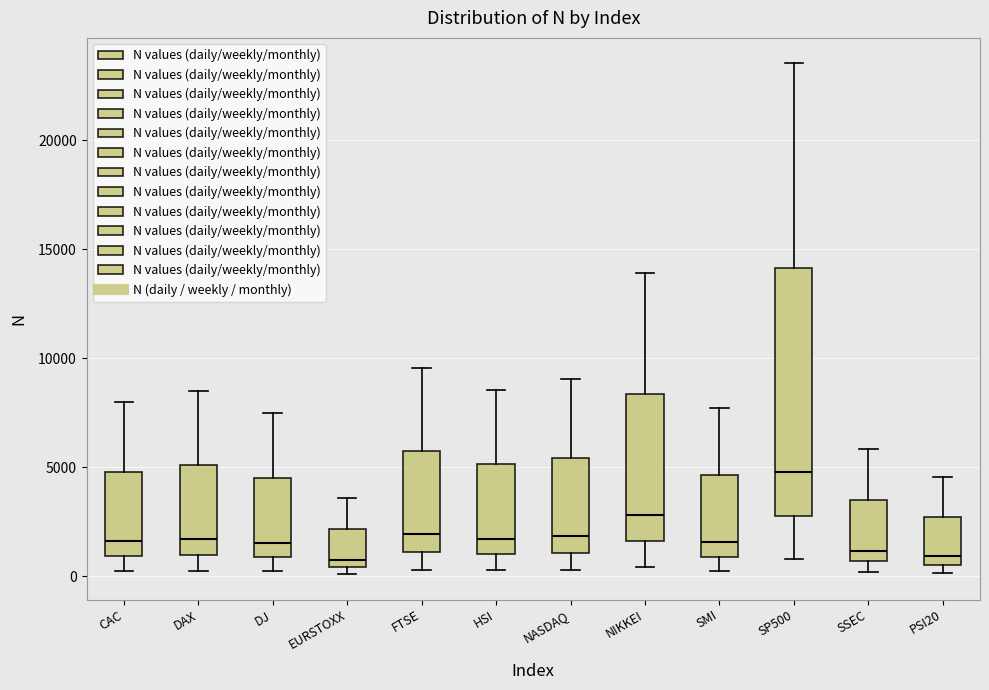

Reading left to right, transcribe this box plot: for each box, give where its median line is, the range the box spans, and where its two whiskers end, as read against the y-axis. The values are not printed on the chart, so give them approximately, as read against the axis.

CAC: median 1500, box 1000 to 5000, whiskers 500 to 8000
DAX: median 1500, box 1000 to 5000, whiskers 500 to 8500
DJ: median 1500, box 1000 to 4500, whiskers 0 to 7500
EURSTOXX: median 500 (just above the box's lower edge), box 500 to 2000, whiskers 0 to 3500
FTSE: median 2000, box 1000 to 6000, whiskers 500 to 9500
HSI: median 1500, box 1000 to 5000, whiskers 500 to 8500
NASDAQ: median 2000, box 1000 to 5500, whiskers 500 to 9000
NIKKEI: median 3000, box 1500 to 8500, whiskers 500 to 14000
SMI: median 1500, box 1000 to 4500, whiskers 0 to 7500
SP500: median 5000, box 3000 to 14000, whiskers 1000 to 23500
SSEC: median 1000, box 500 to 3500, whiskers 0 to 6000
PSI20: median 1000, box 500 to 2500, whiskers 0 to 4500